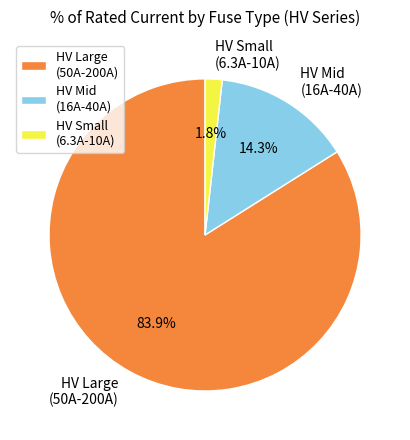

Rank the categories by value from highest to lowest.

HV Large (50A-200A), HV Mid (16A-40A), HV Small (6.3A-10A)